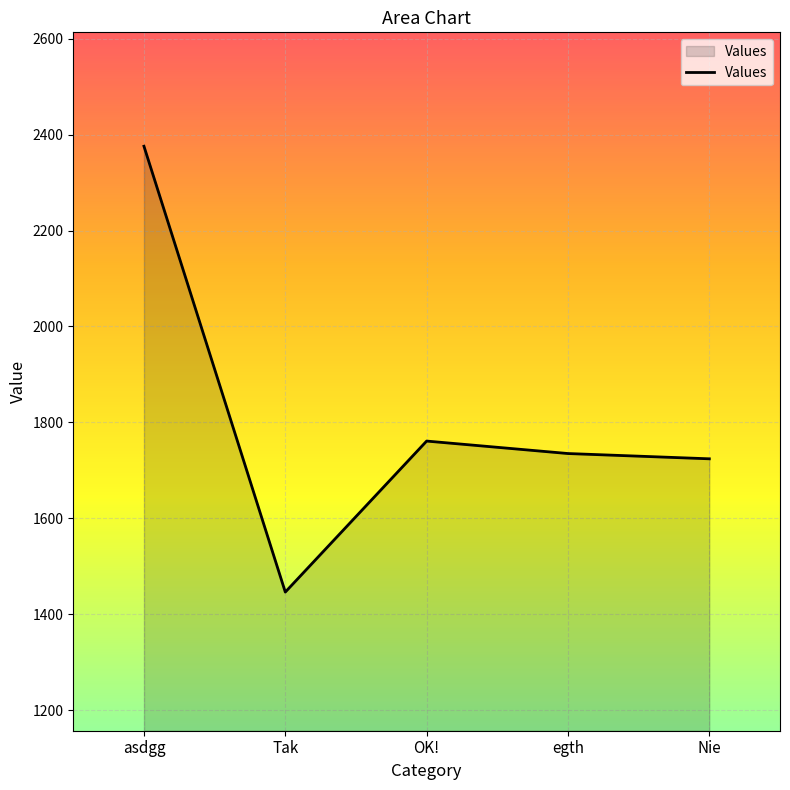

What is the sum of the values at asdgg and egth?

4111